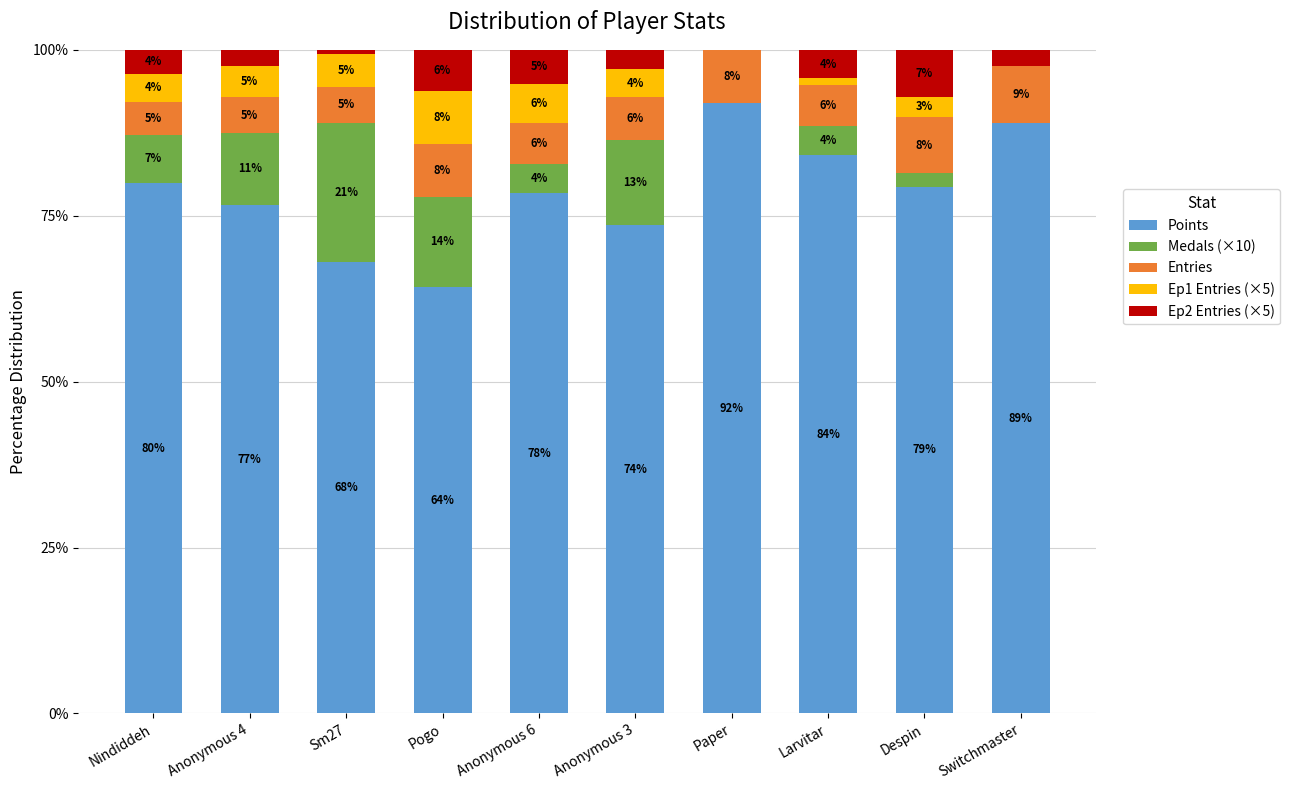

What is the sum of the Points values at Anonymous 4 and Switchmaster?

165.6